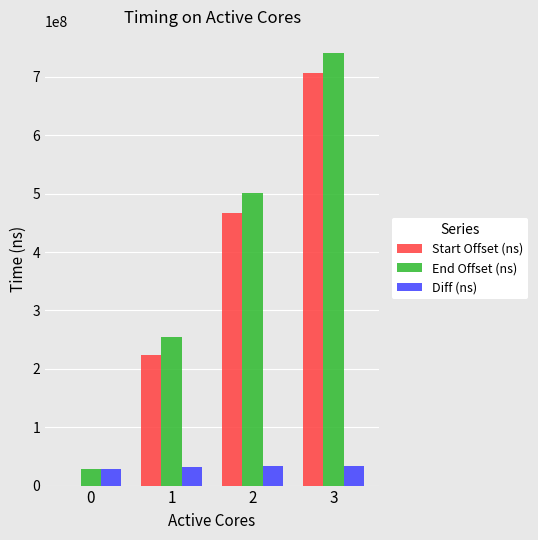

Which series has the largest total across all categories?

End Offset (ns)